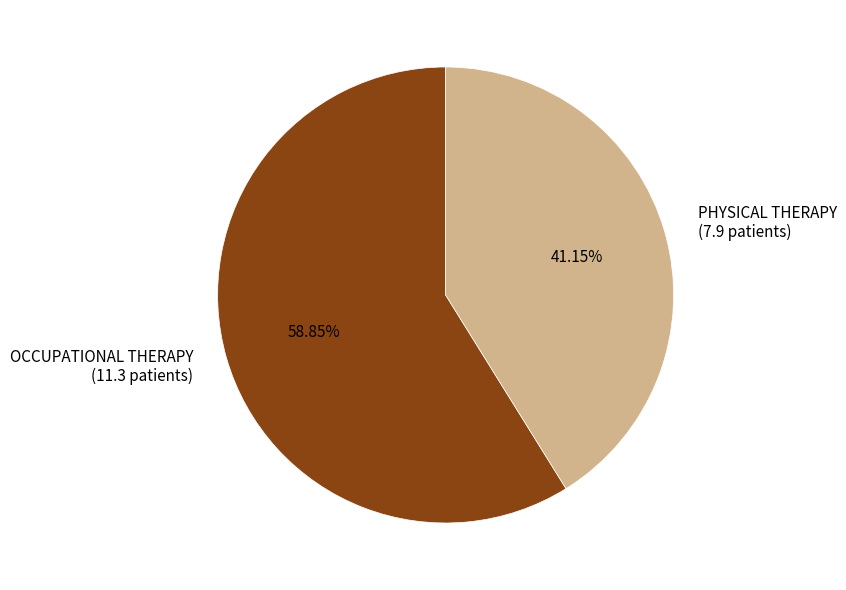

To the nearest percent, what portion does OCCUPATIONAL THERAPY represent?

59%